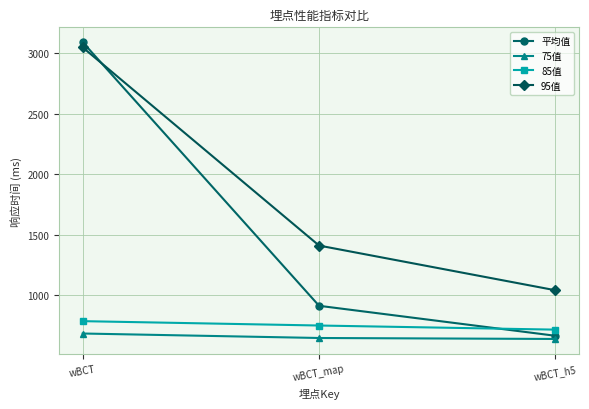

How many lines are shown in the chart?

4